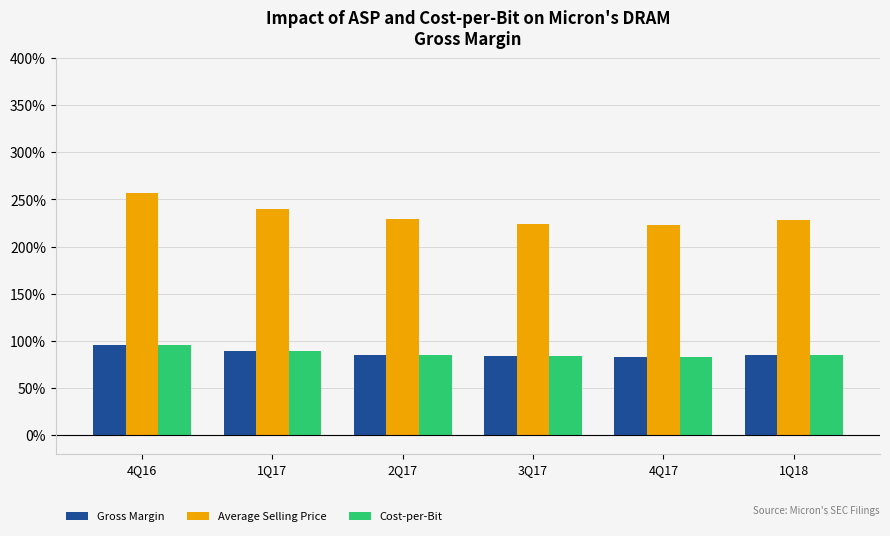

Is it true that Gross Margin equals 85.4 at 1Q18?

True